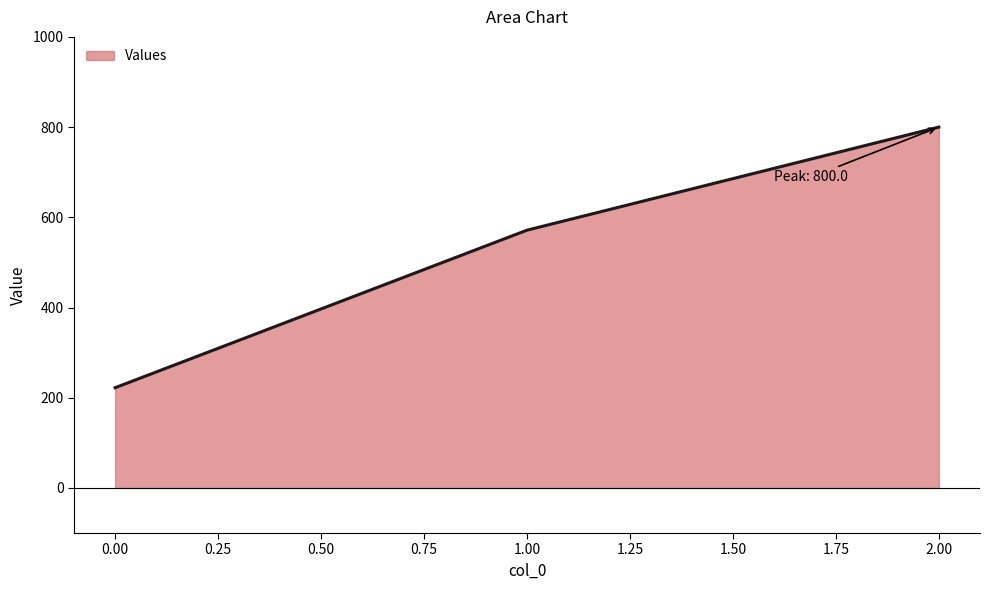

Count the number of data series in this chart.

1